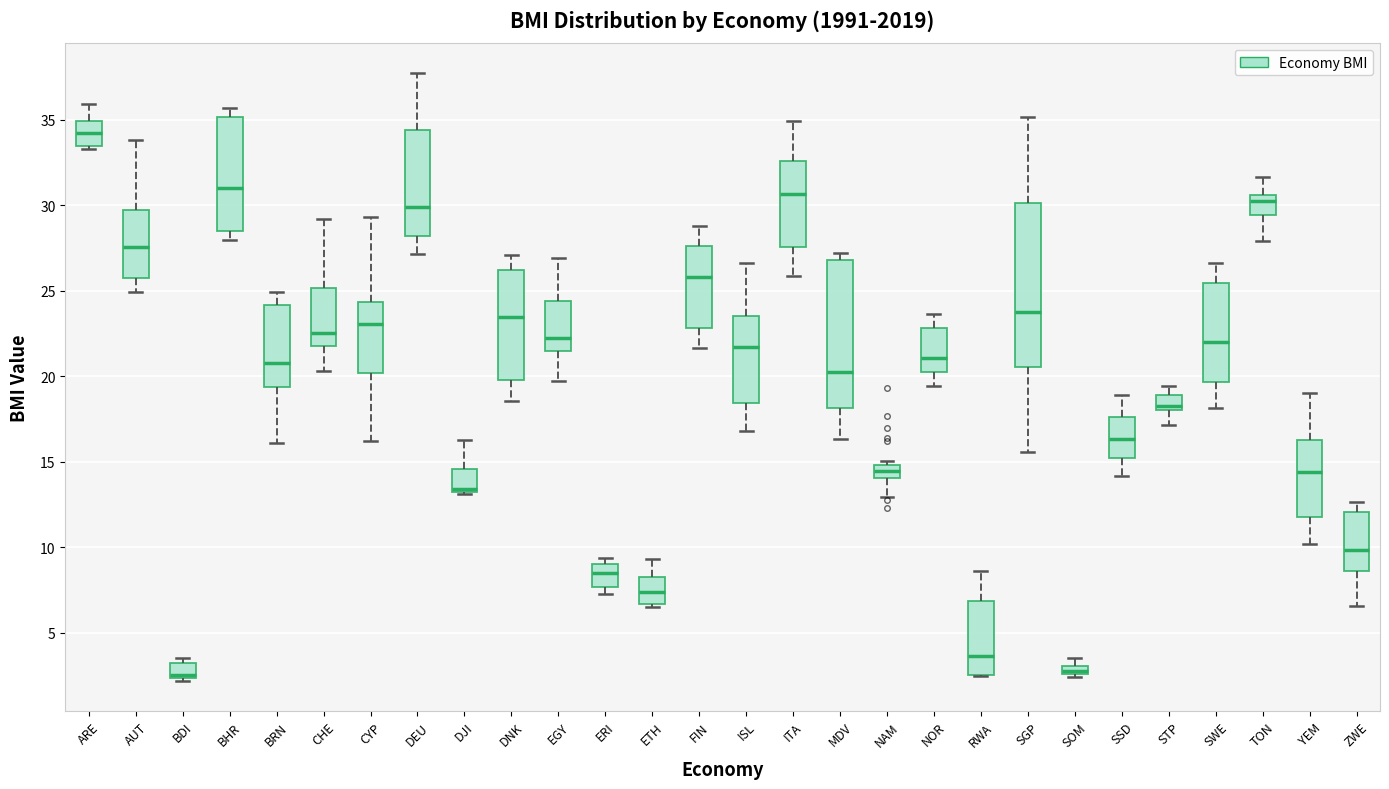

Where is the upper edge of the box for SOM on the y-axis? The values are not printed on the chart, so give them approximately, as read against the axis.

3.0